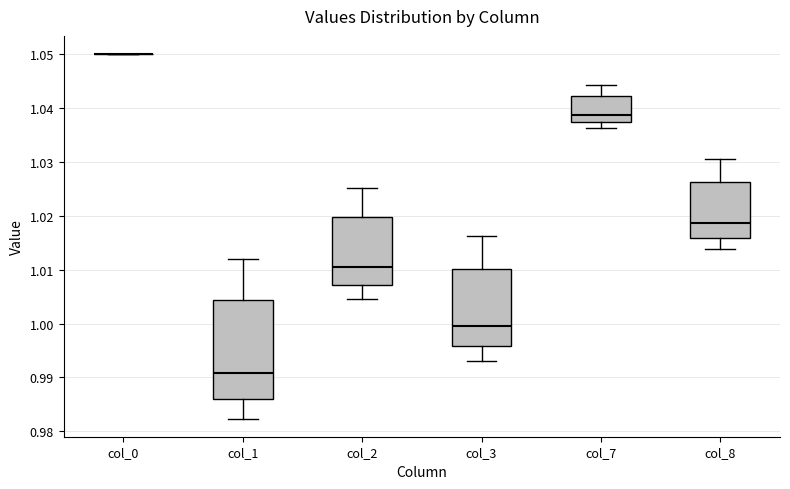

Reading left to right, transcribe this box plot: for each box, give where its median line is, the range the box spans, and where its two whiskers end, as read against the y-axis. The values are not printed on the chart, so give them approximately, as read against the axis.

col_0: box collapsed to a line at 1.050, whiskers 1.050 to 1.050
col_1: median 0.991, box 0.986 to 1.004, whiskers 0.982 to 1.012
col_2: median 1.010, box 1.007 to 1.020, whiskers 1.005 to 1.025
col_3: median 1.000, box 0.996 to 1.010, whiskers 0.993 to 1.016
col_7: median 1.039, box 1.037 to 1.042, whiskers 1.036 to 1.044
col_8: median 1.019, box 1.016 to 1.026, whiskers 1.014 to 1.030